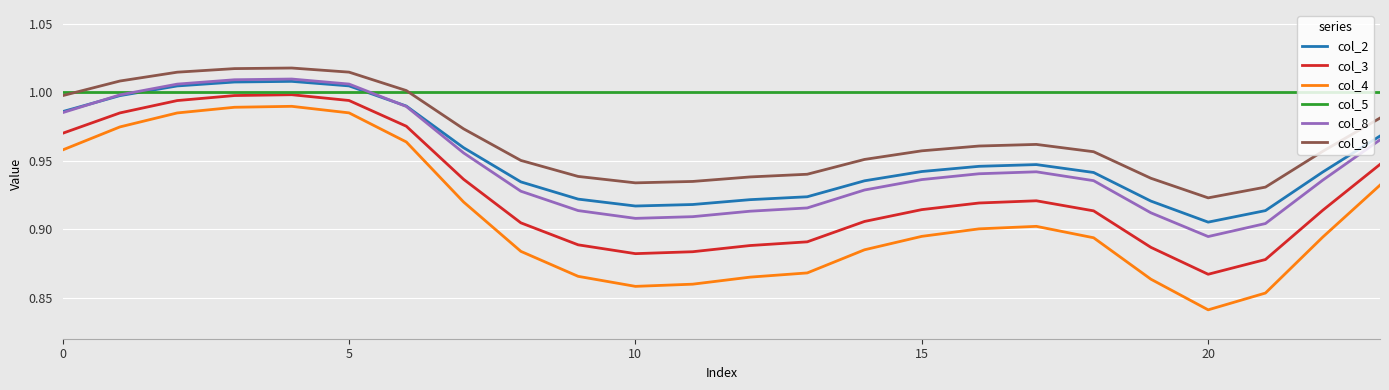

Which series has the largest total across all categories?

col_5